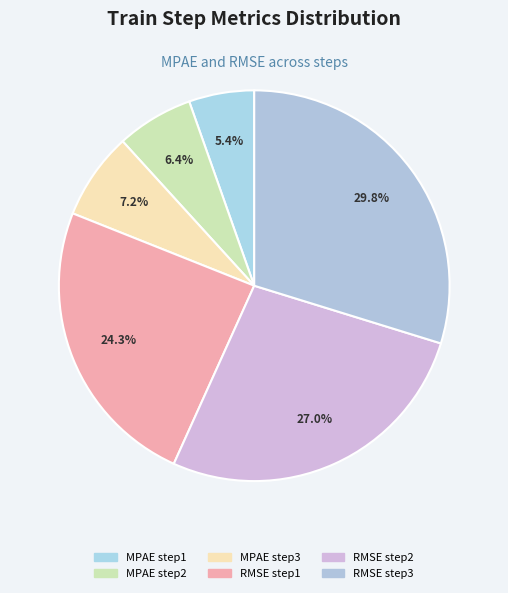

How many slices are in this pie chart?

6